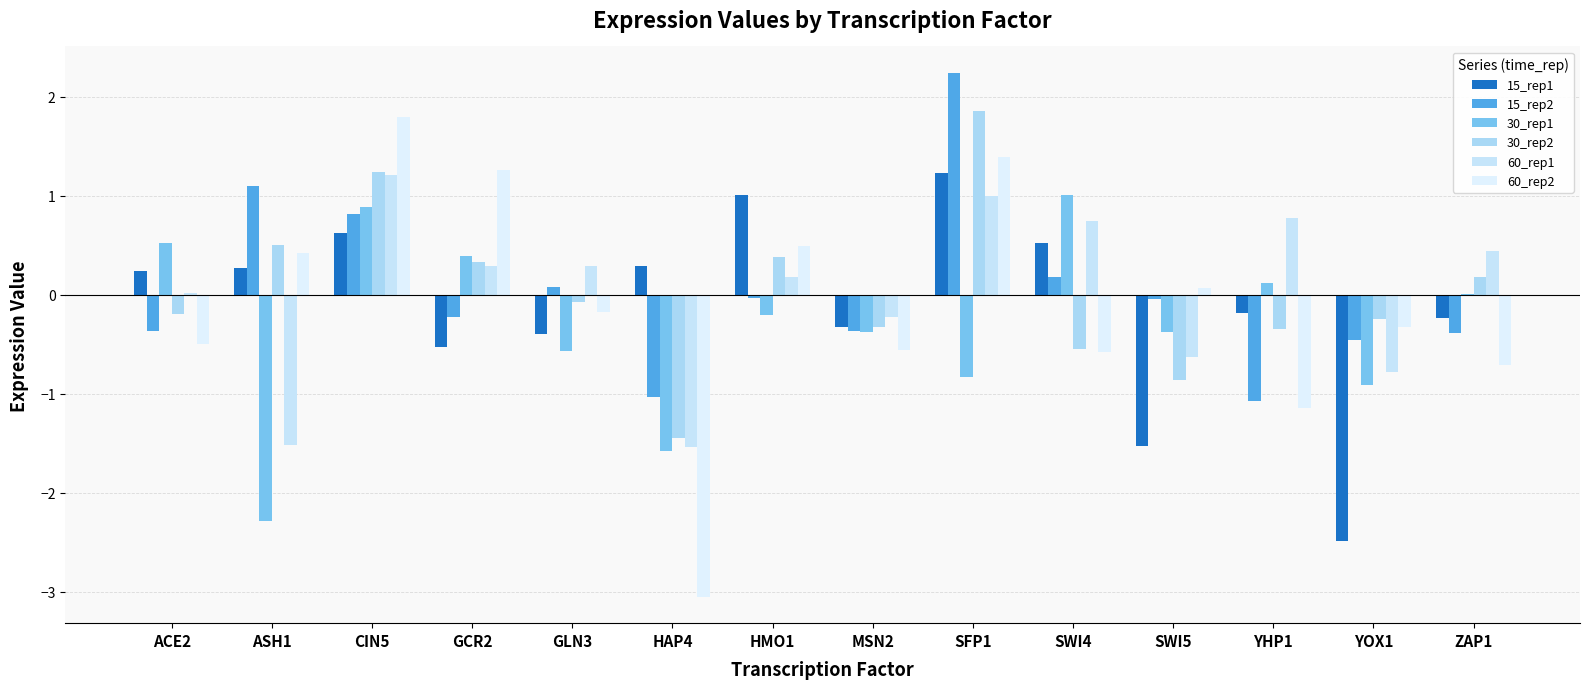

Is the value of 30_rep2 at HMO1 greater than the value of 15_rep1 at SWI5?

Yes